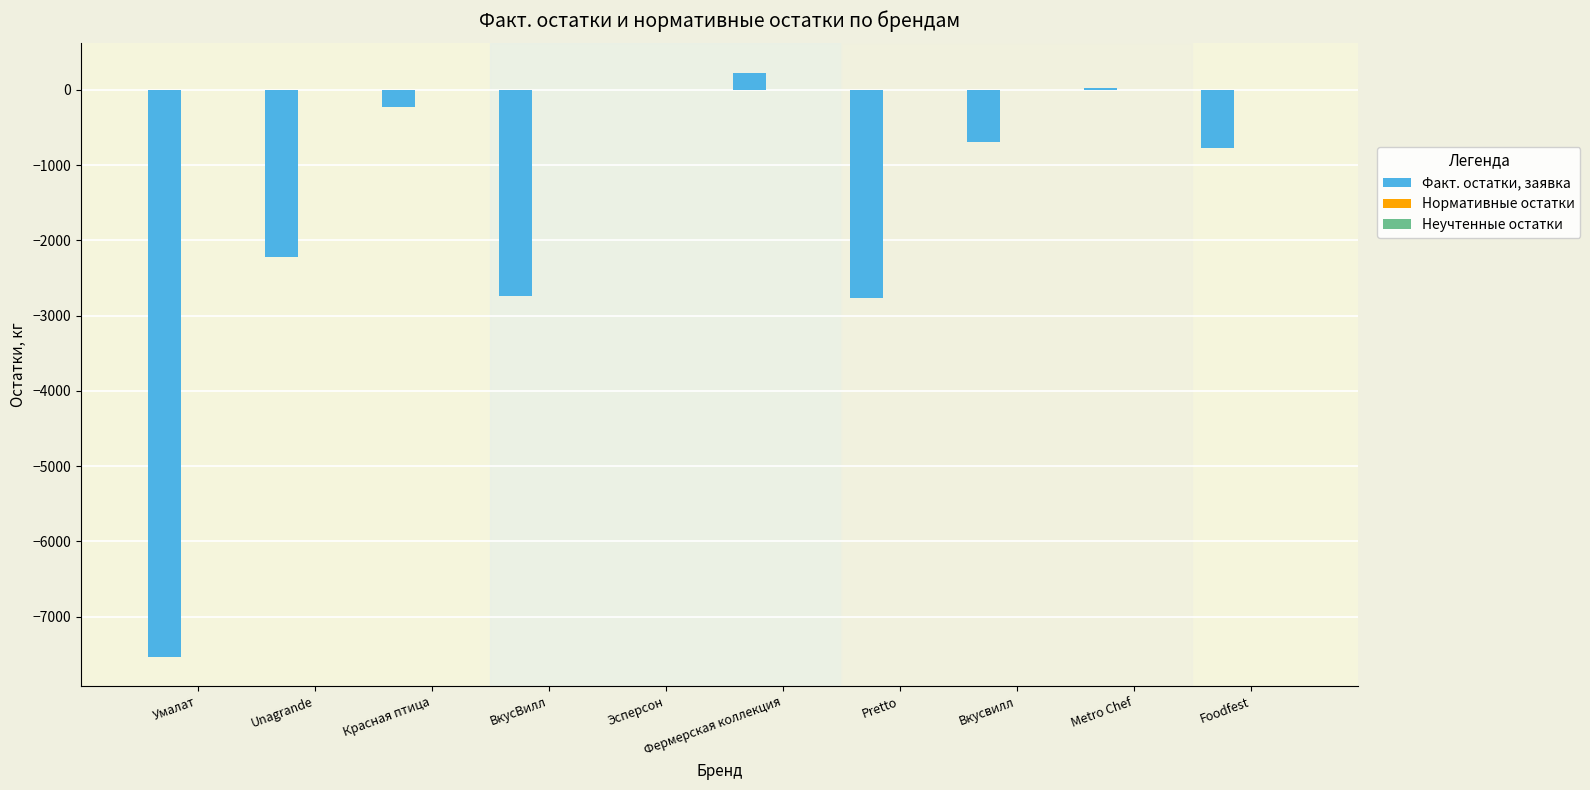

What is the sum of all values?

-16705